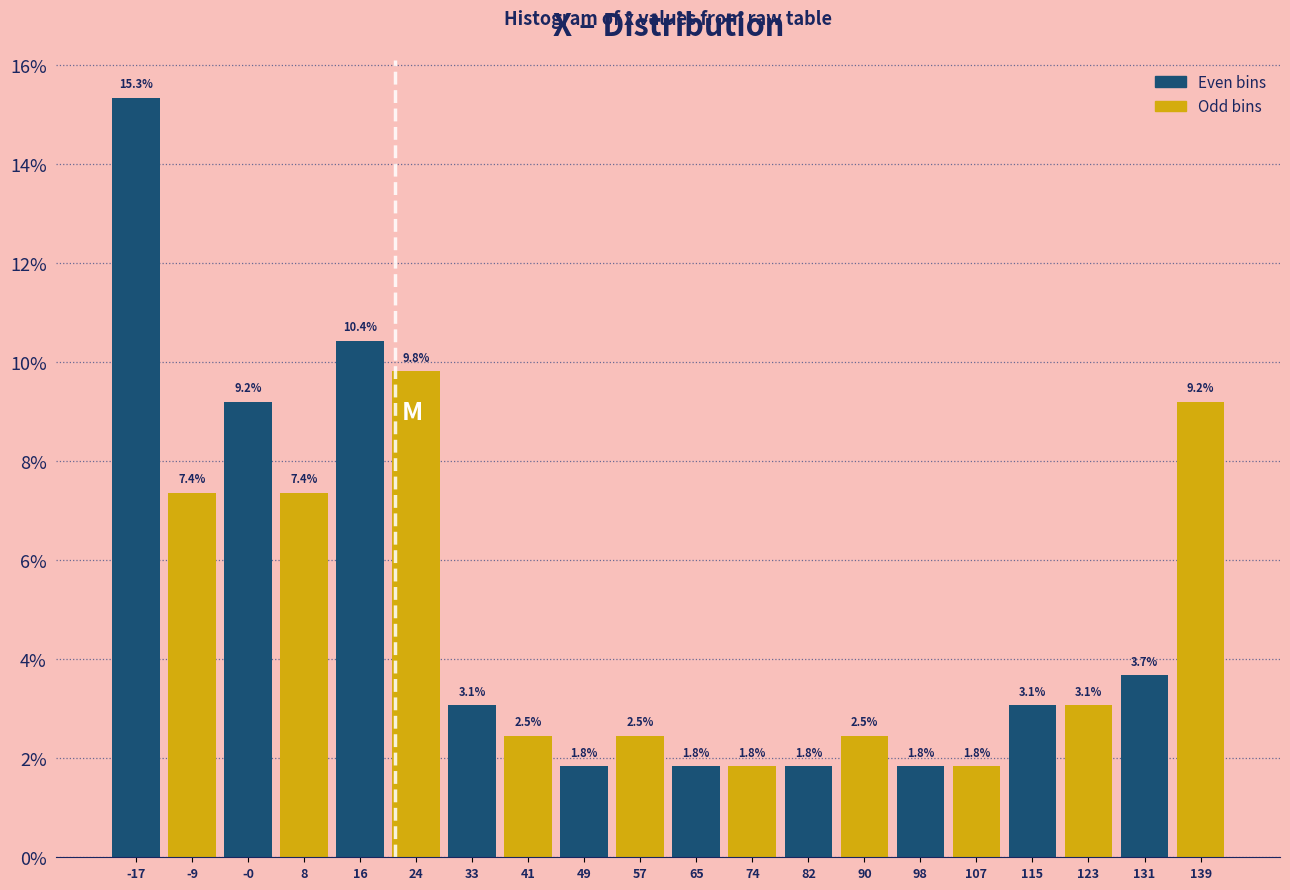

How tall is the bar that spans 78 to 86 on the x-axis? The bar edges are not printed on the chart, so give them approximately, as read against the axis.

1.8